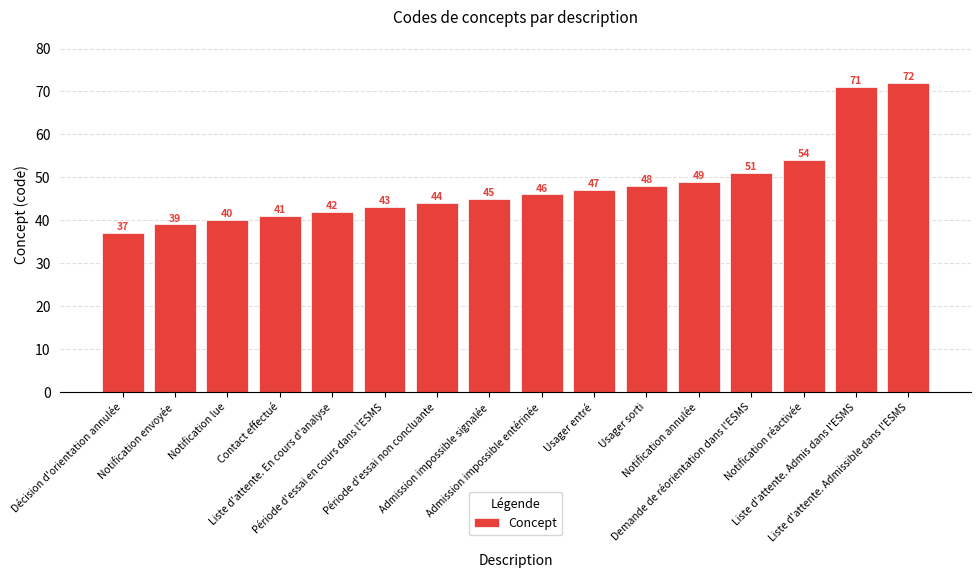

What is the difference between the second highest and second lowest values?

32